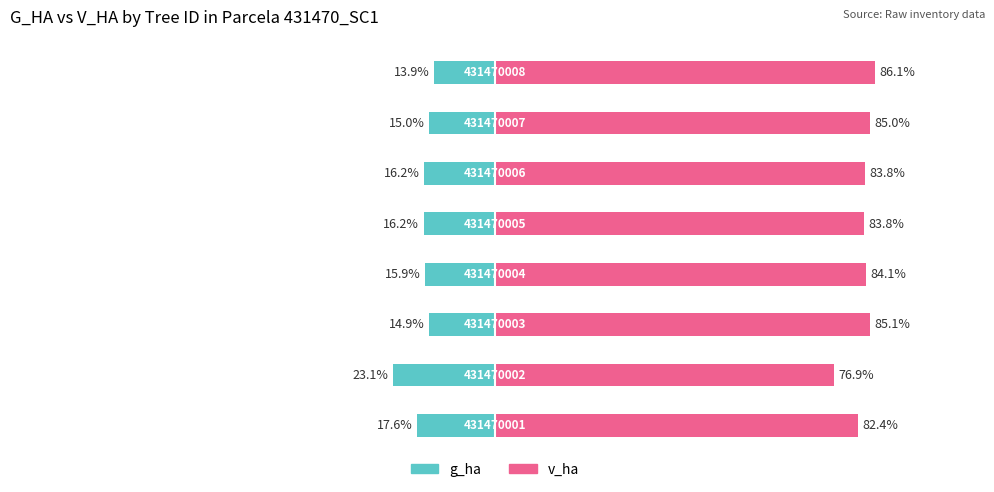

What is the sum of the v_ha values at 0 and 2?

167.5